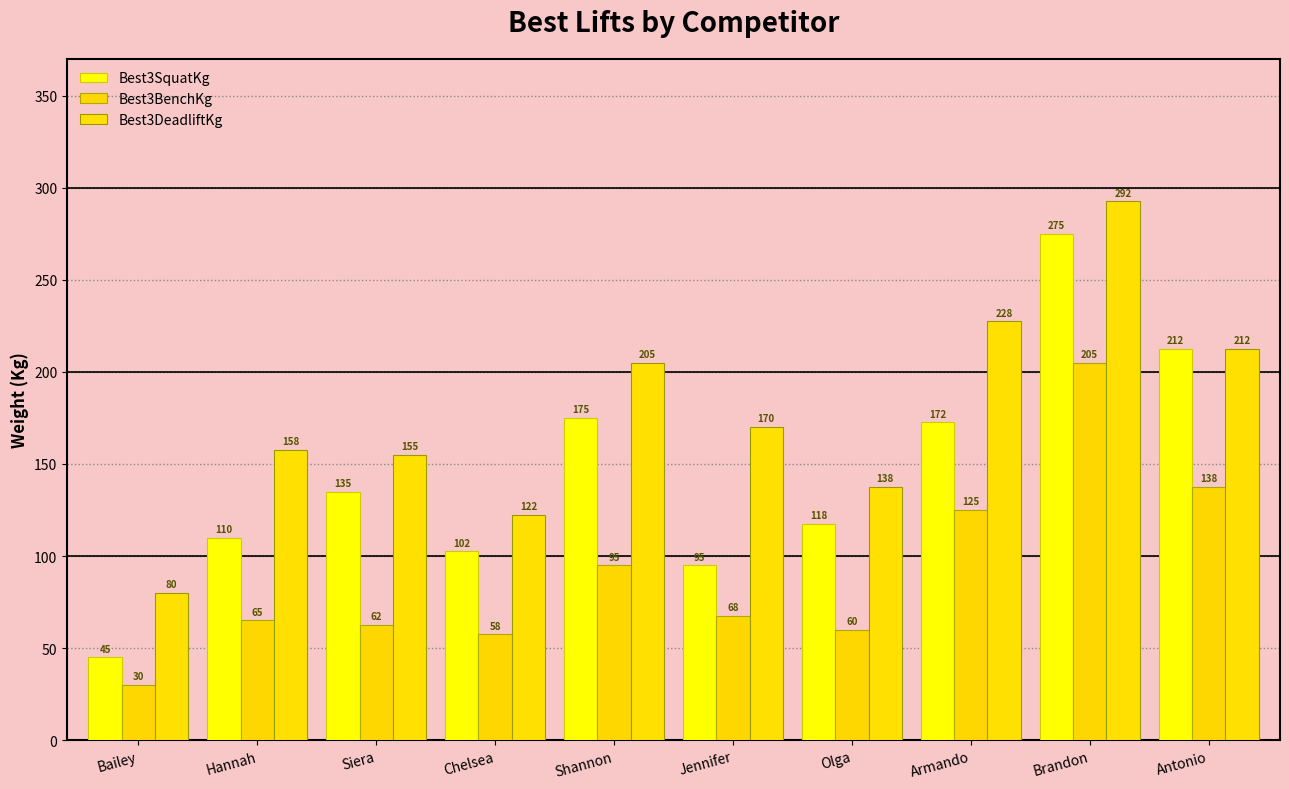

What is the spread (max minus min) of values at Brandon?

87.5